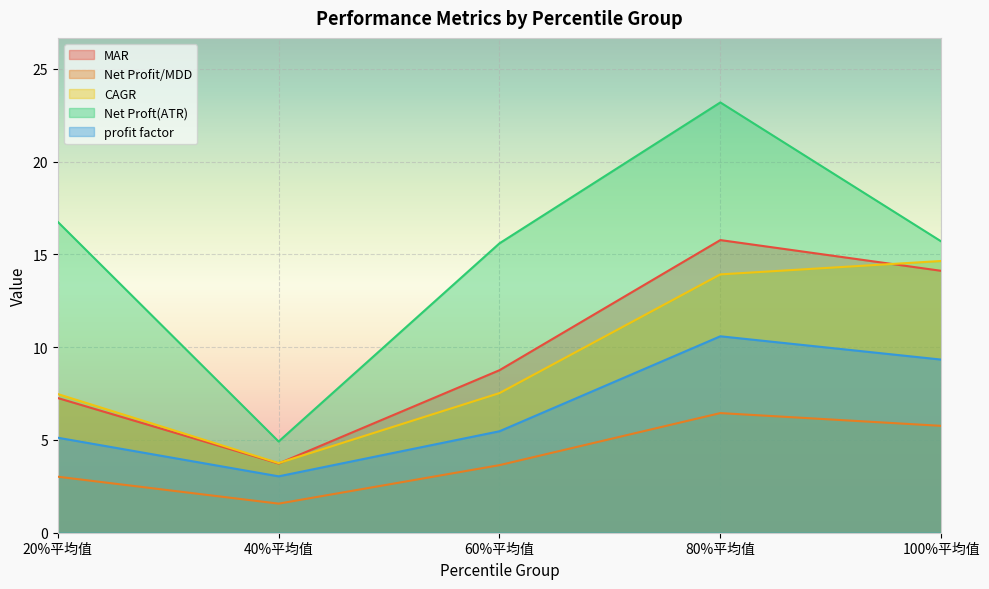

Does the chart display data point markers on the line(s)?

No